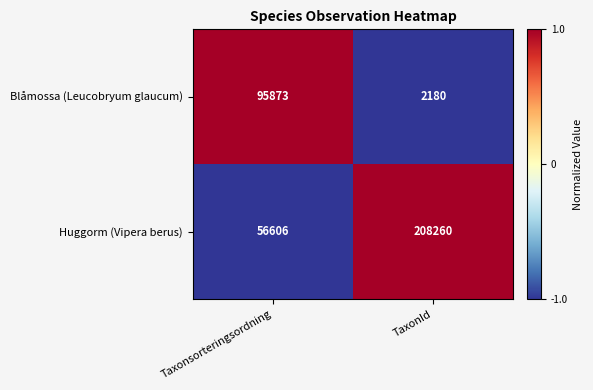

List the series in order of their overall mean, highest first.

Huggorm (Vipera berus), Blåmossa (Leucobryum glaucum)